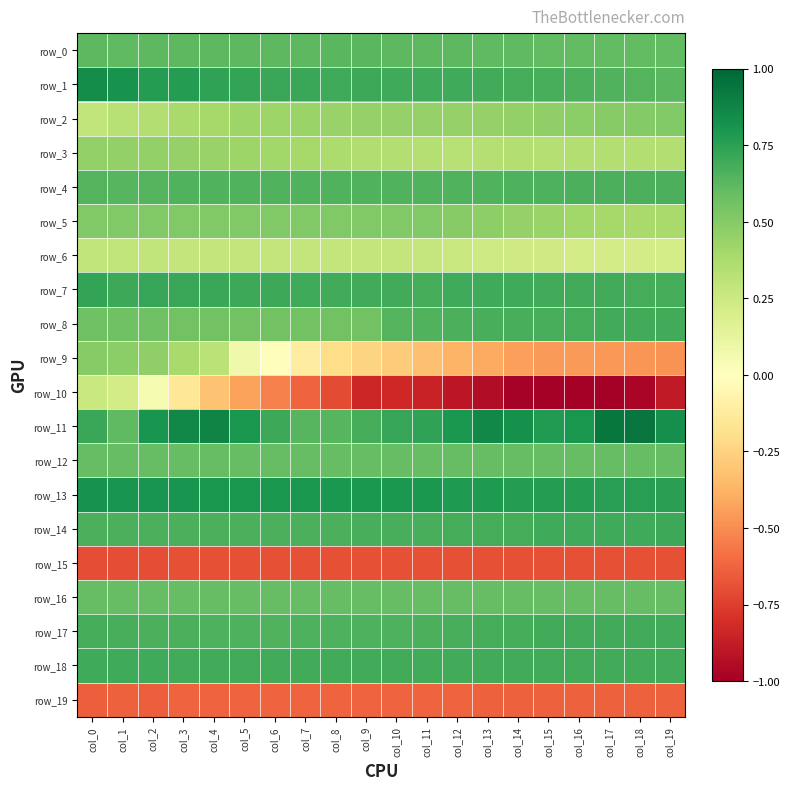

At which label does row_17 reach its peak?

col_18